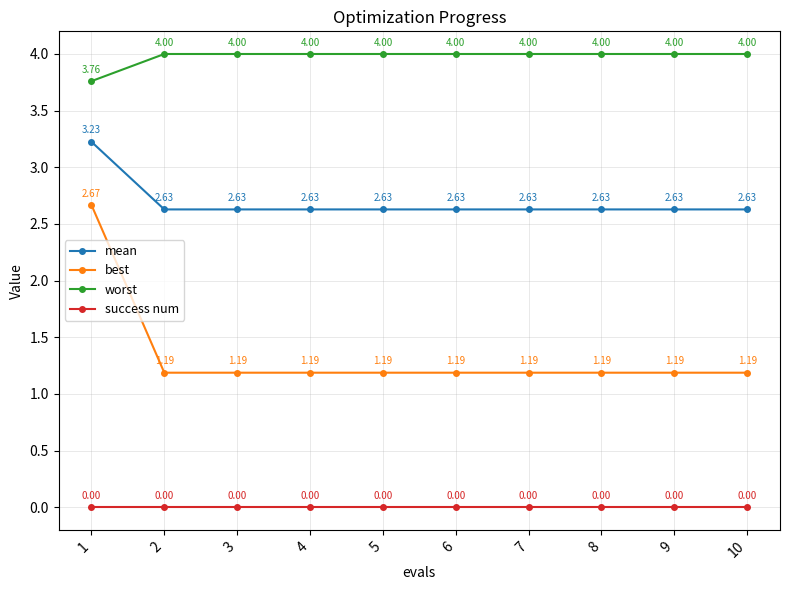

Is it true that worst equals 4.0 at 4?

True